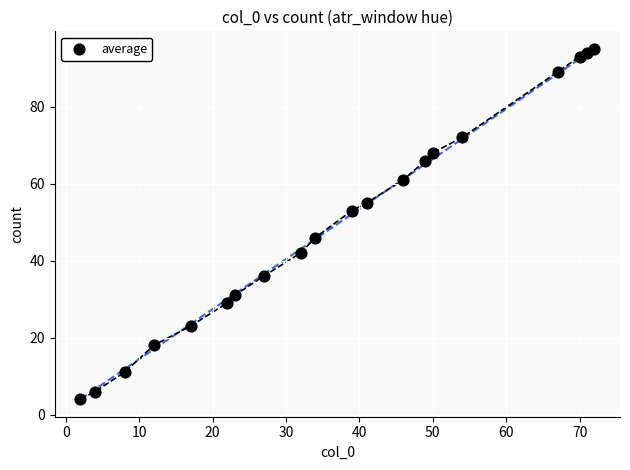

What is the range of X values (max minus min)?

70